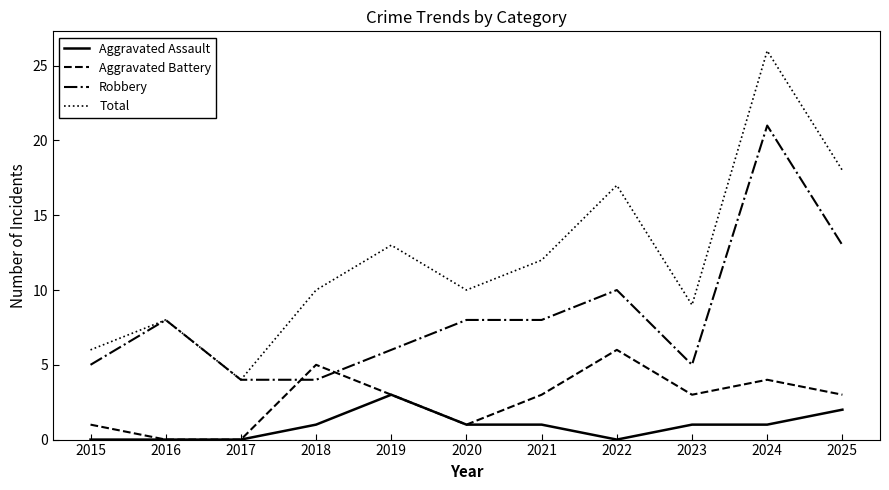

In Aggravated Battery, how many points are higher than both neighbors (excluding endpoints)?

3